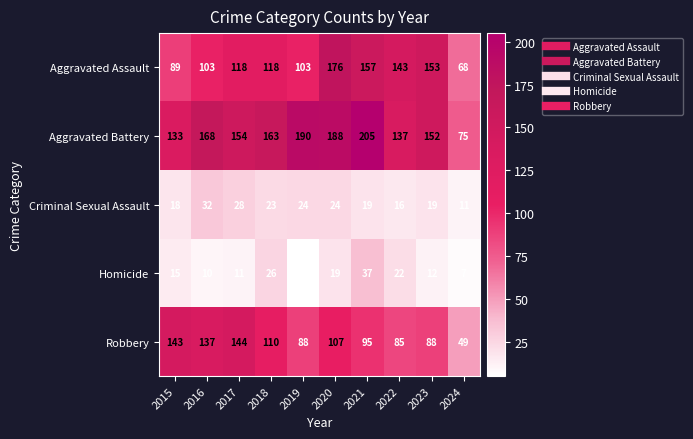

What is the total value across all series at 2017?

455